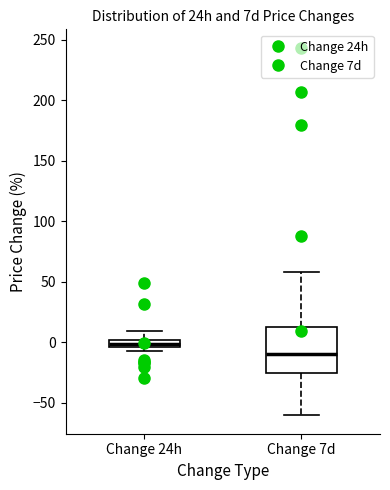

Which box has the highest median line?

Change 24h